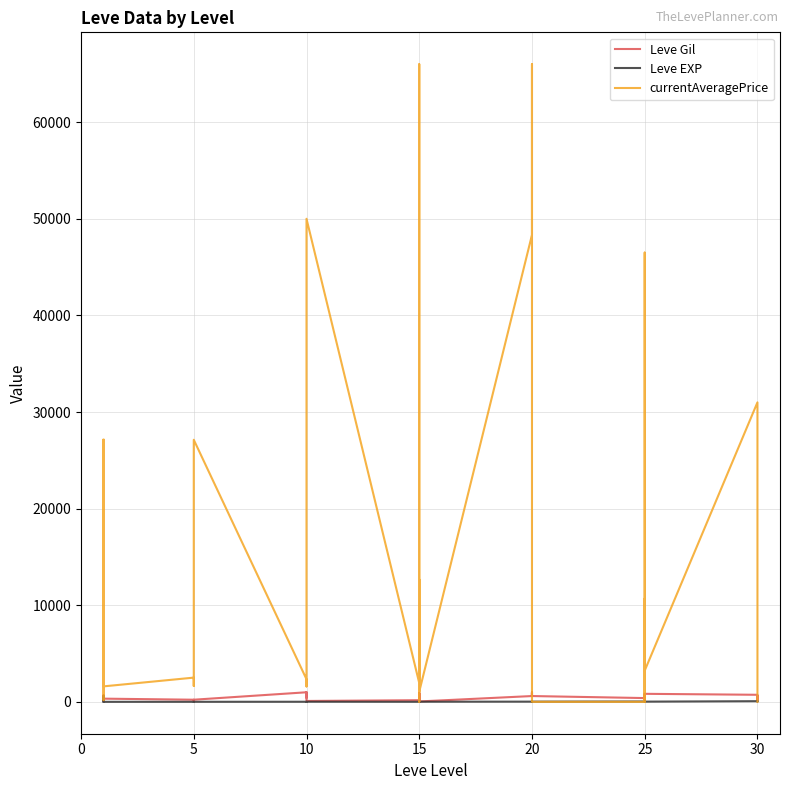

Is it true that currentAveragePrice equals 2359 at 10?

False